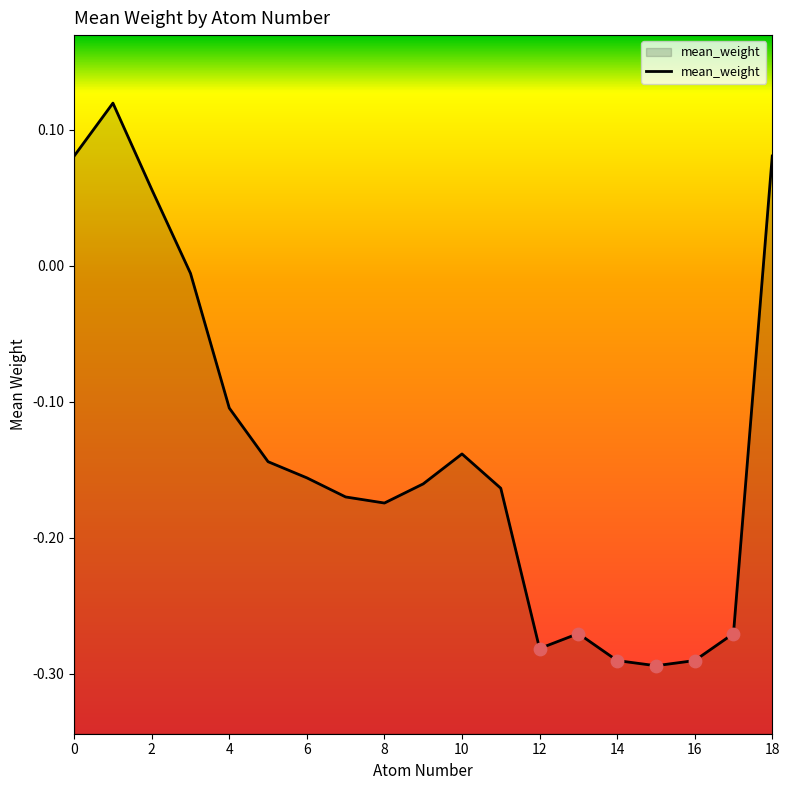

Which has a higher value, 11 or 2?

2